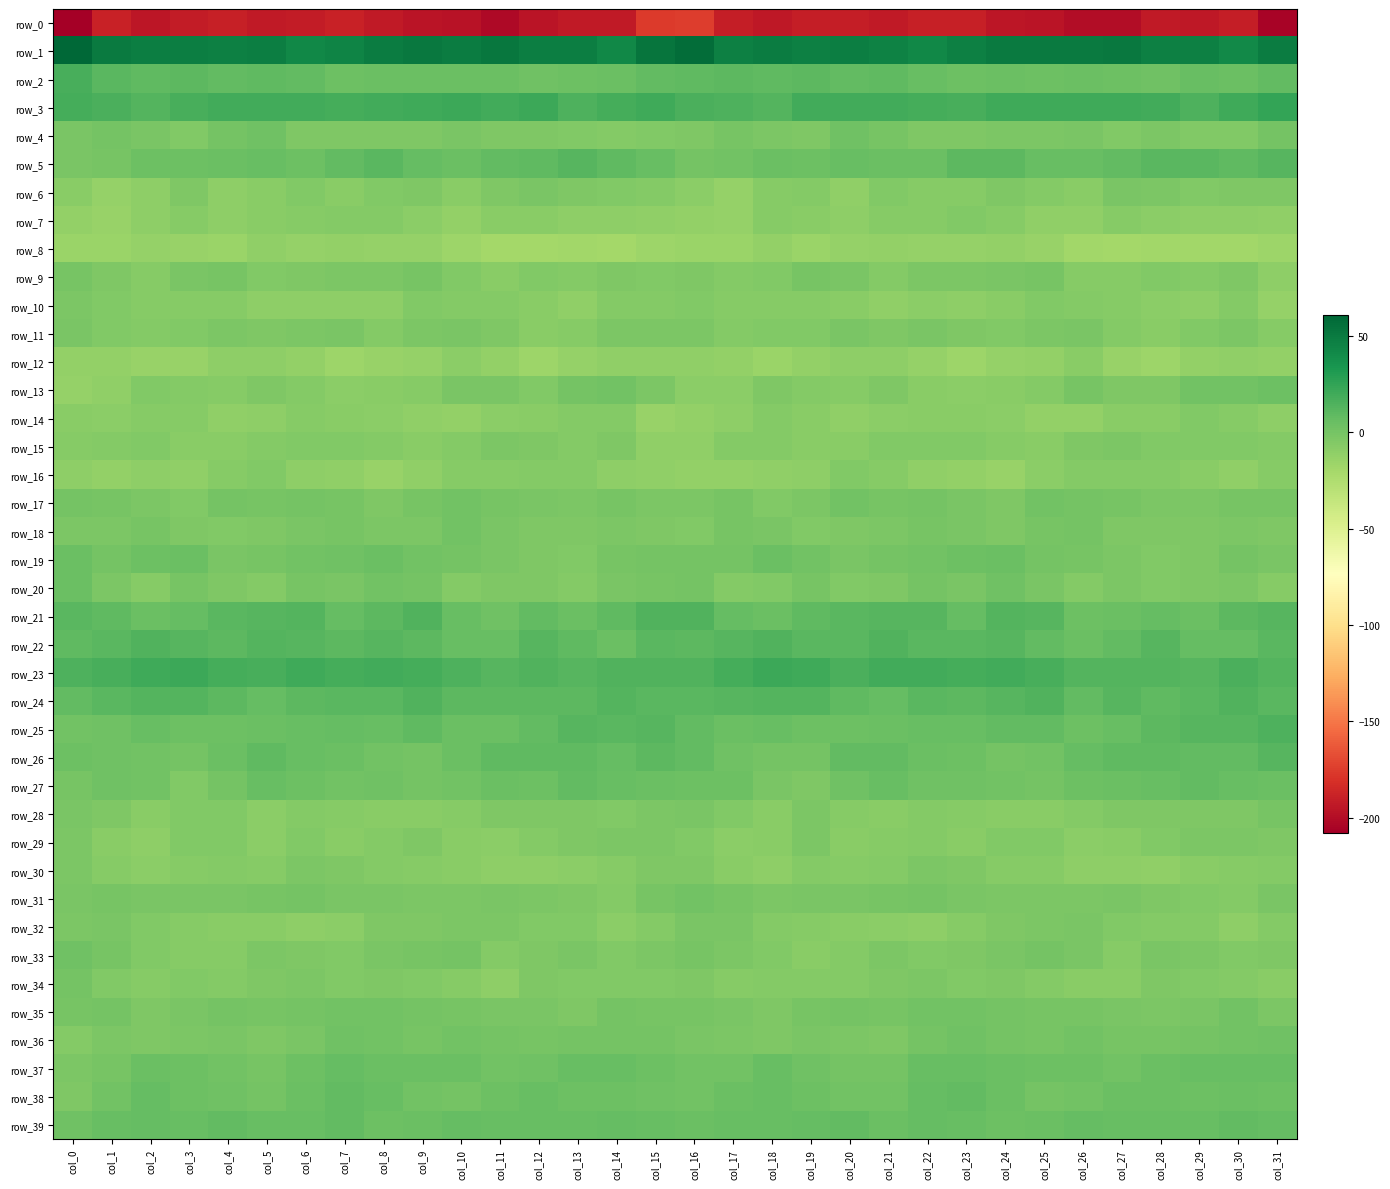

Is it true that row_13 equals -3.3 at col_2?

False